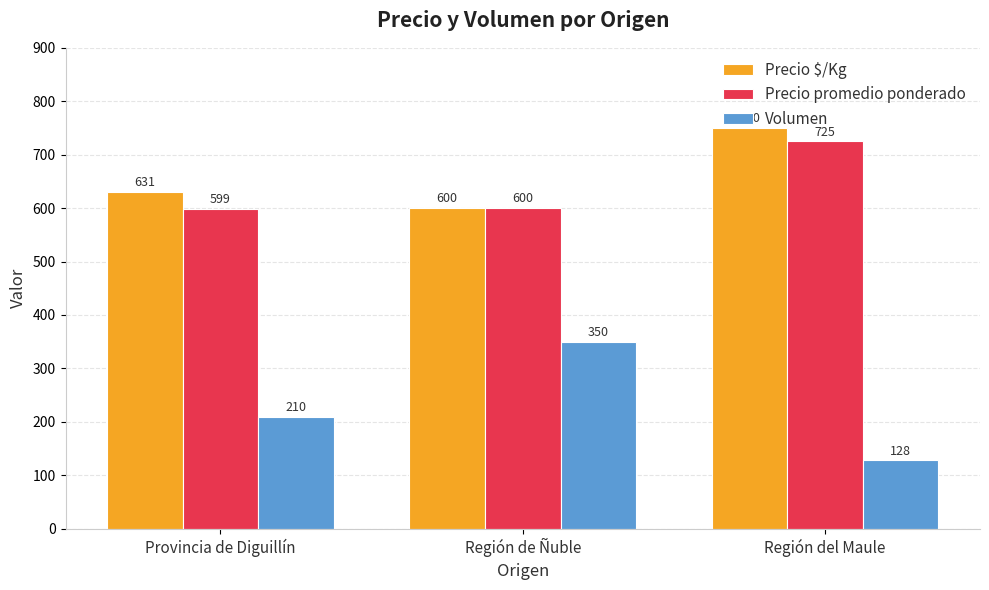

Count the number of categories in the chart.

3